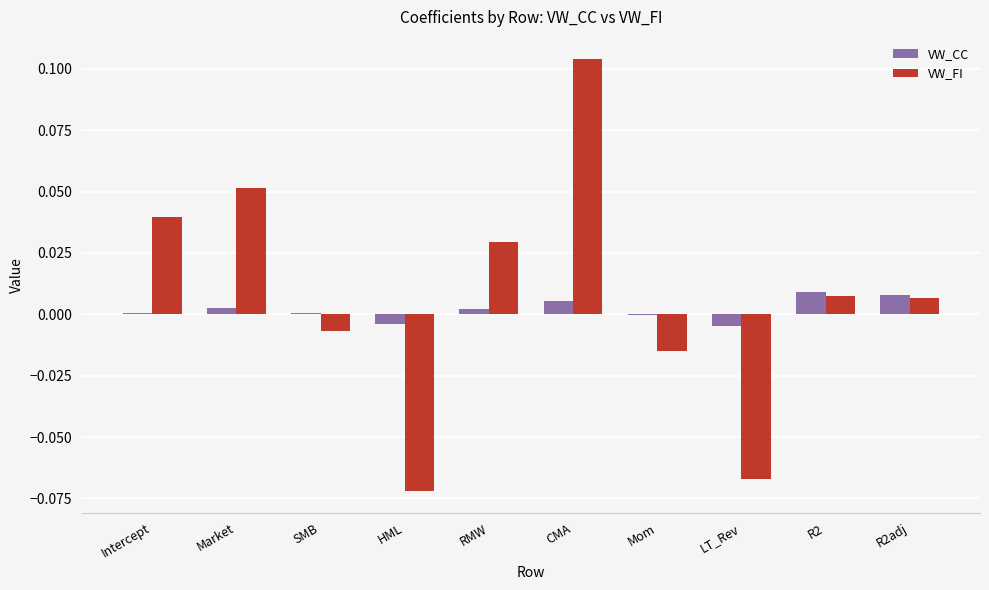

Which label corresponds to the largest value in the chart?

CMA